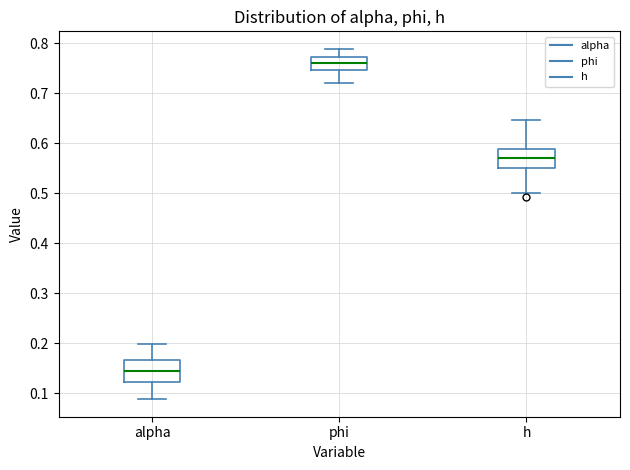

Where is the lower edge of the box for phi on the y-axis? The values are not printed on the chart, so give them approximately, as read against the axis.

0.75